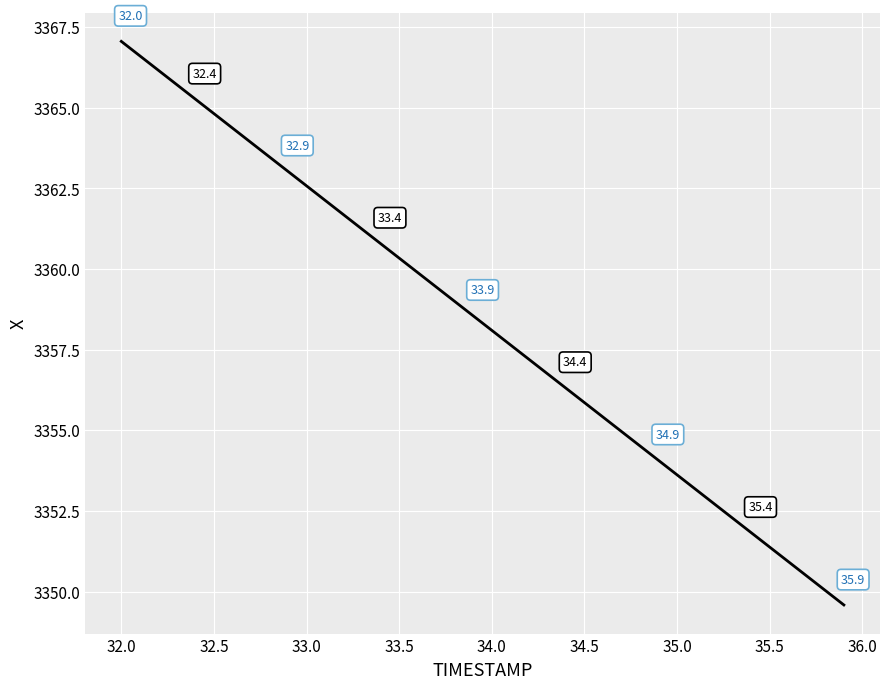

What is the range of X values (max minus min)?

3.9